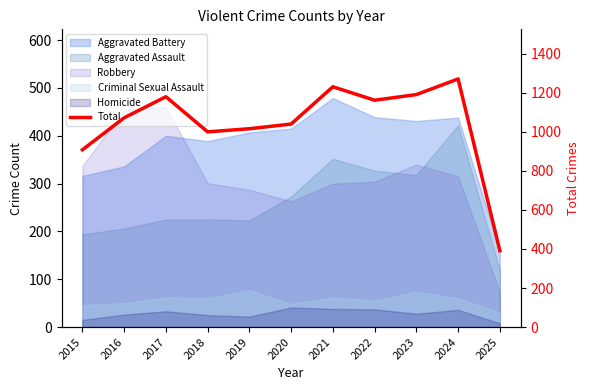

Which label corresponds to the largest value in the chart?

2024